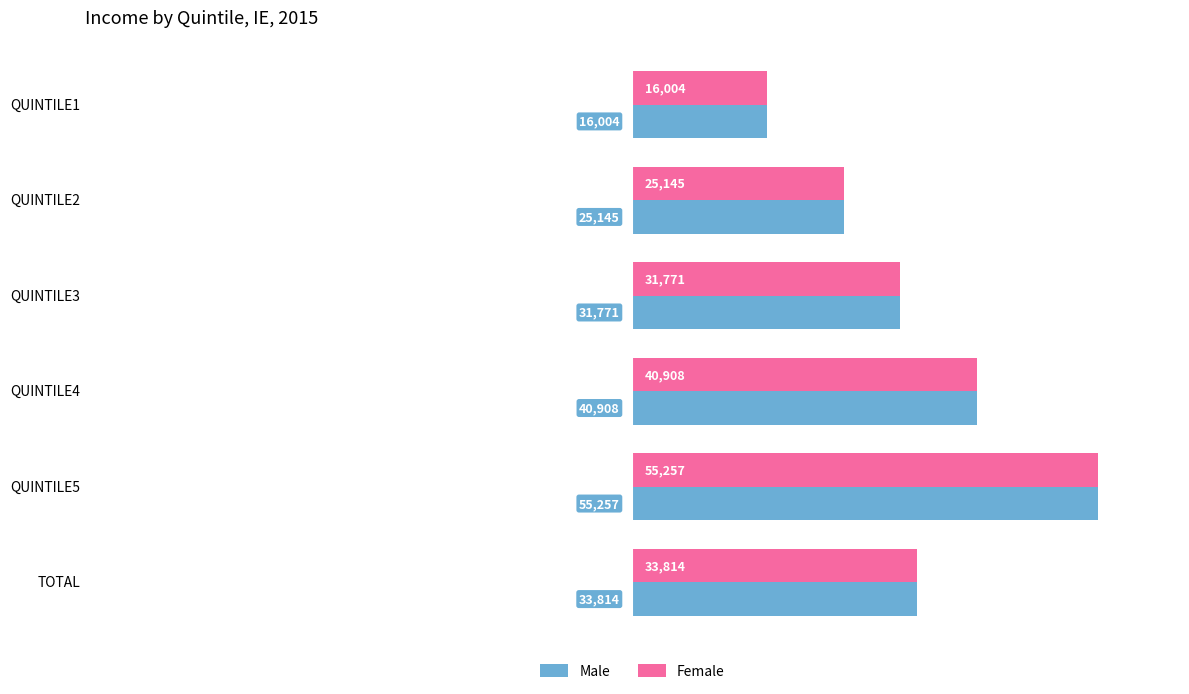

Is it true that Female equals 55257 at QUINTILE5?

True